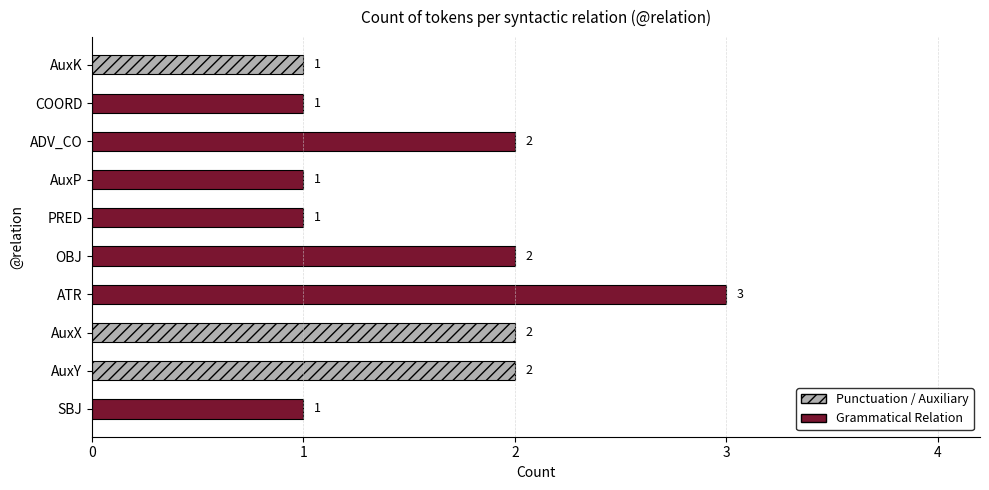

True or false: the data shows 0 at PRED.

False